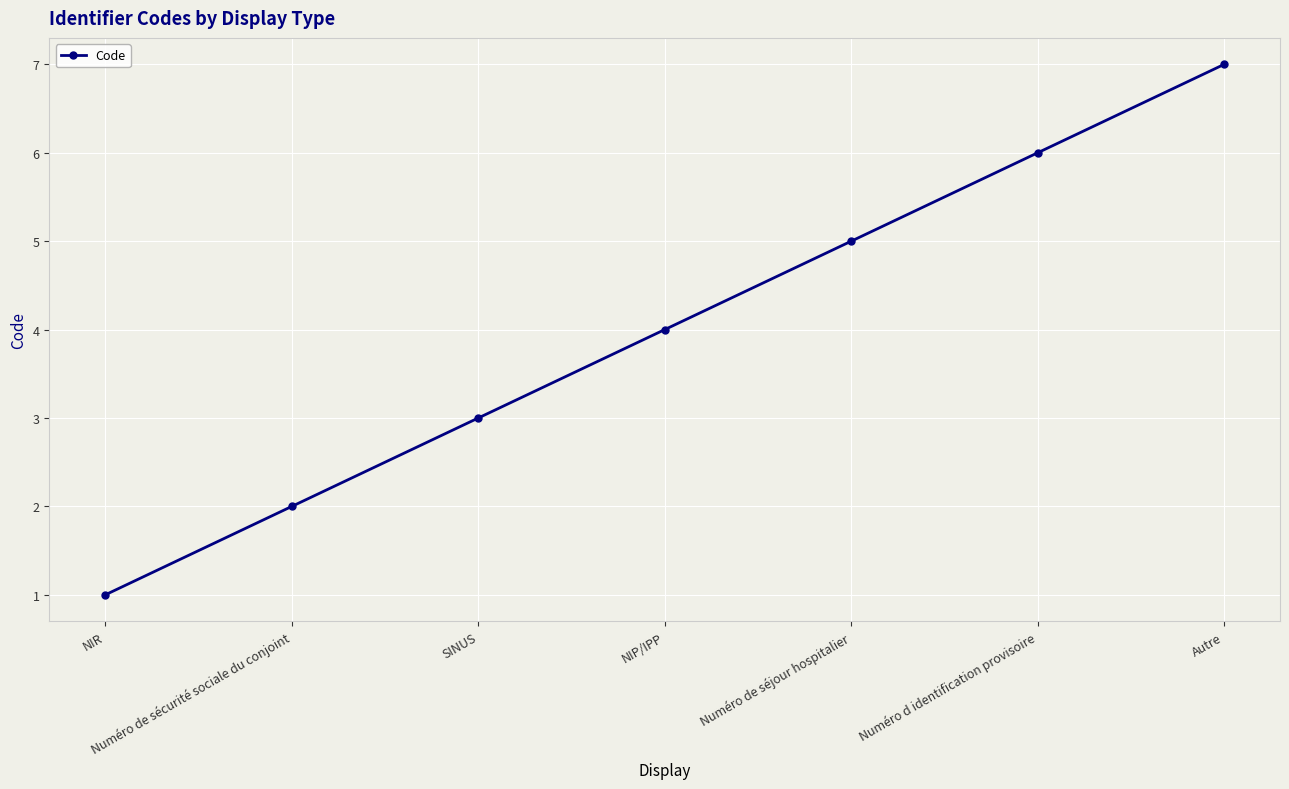

How many categories are shown in the chart?

7